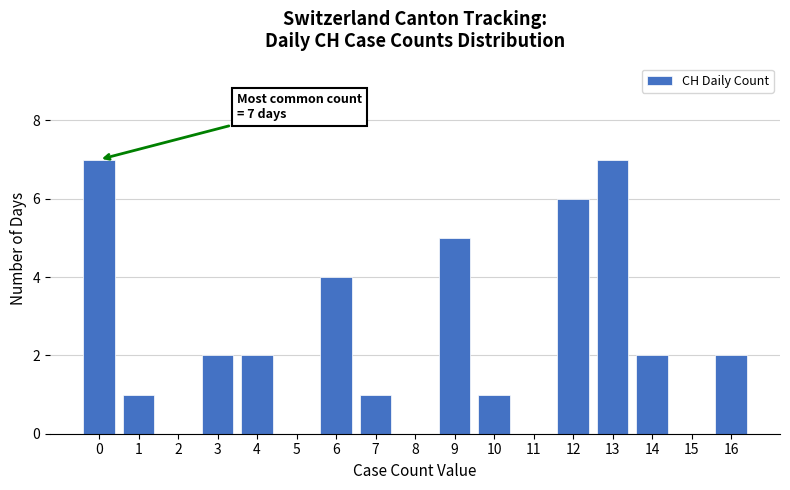

What is the greatest value displayed?

7